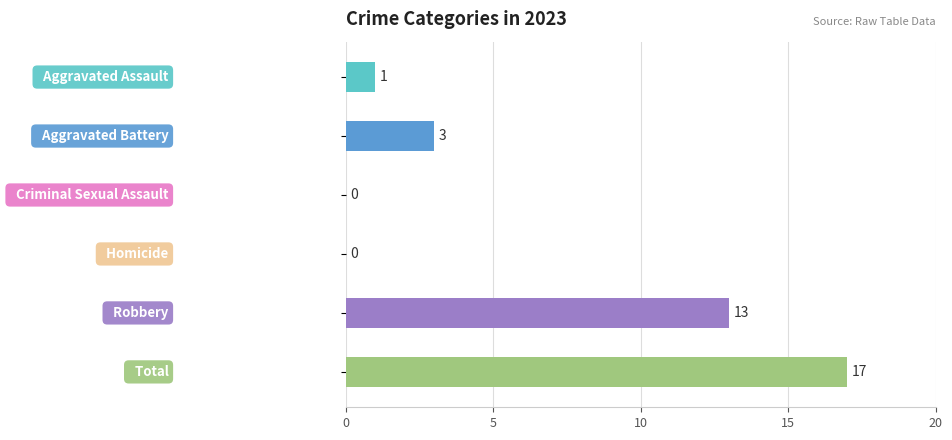

What is the maximum value shown in the chart?

17